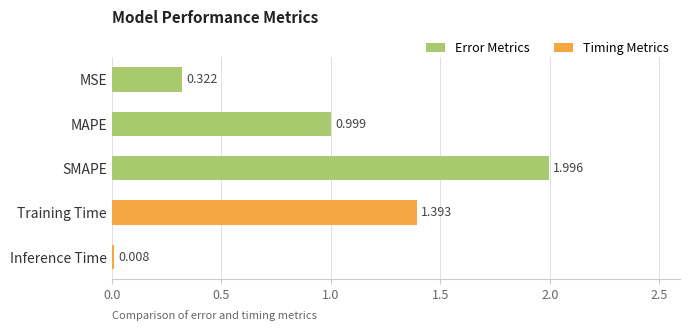

Which category has the lowest value across all series?

Inference Time